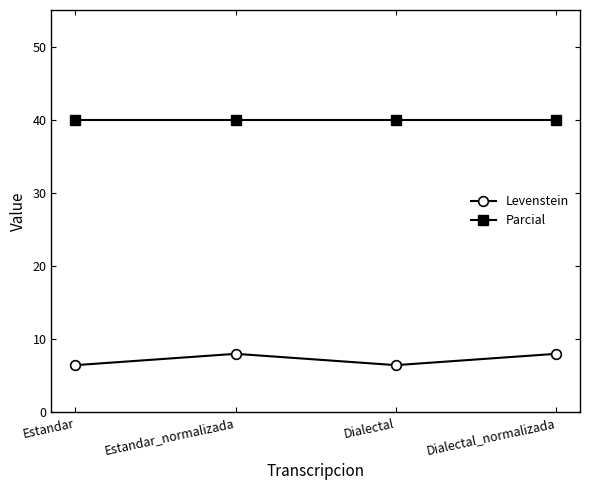

What value does the Levenstein series have at Dialectal?

6.5